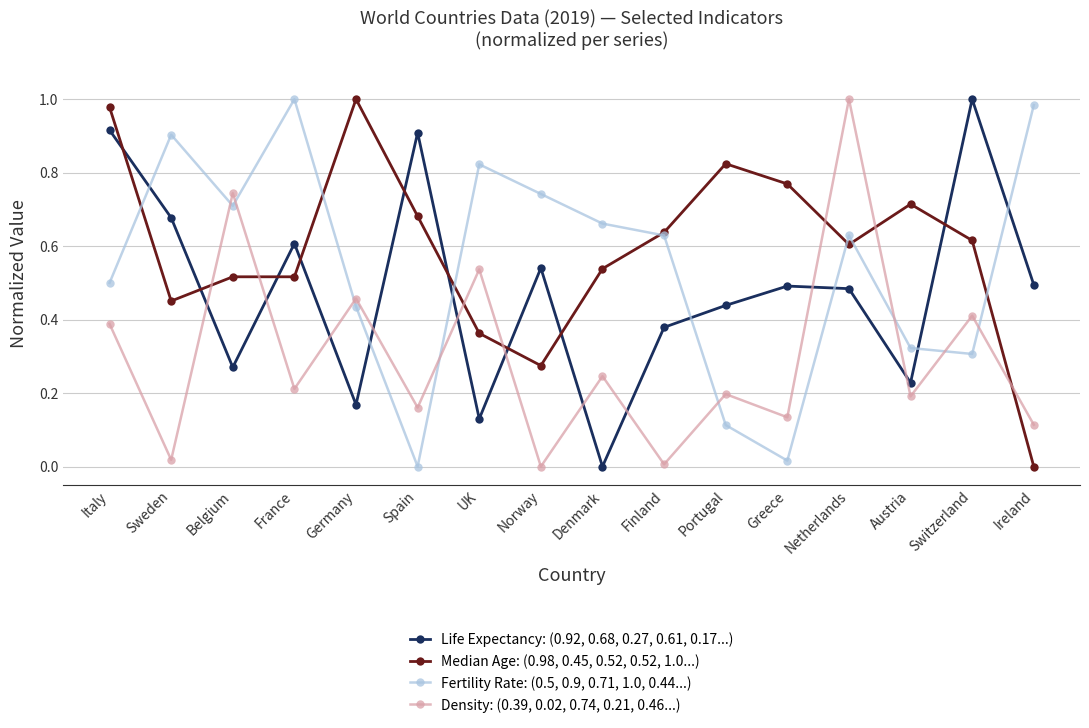

Count the number of categories in the chart.

16